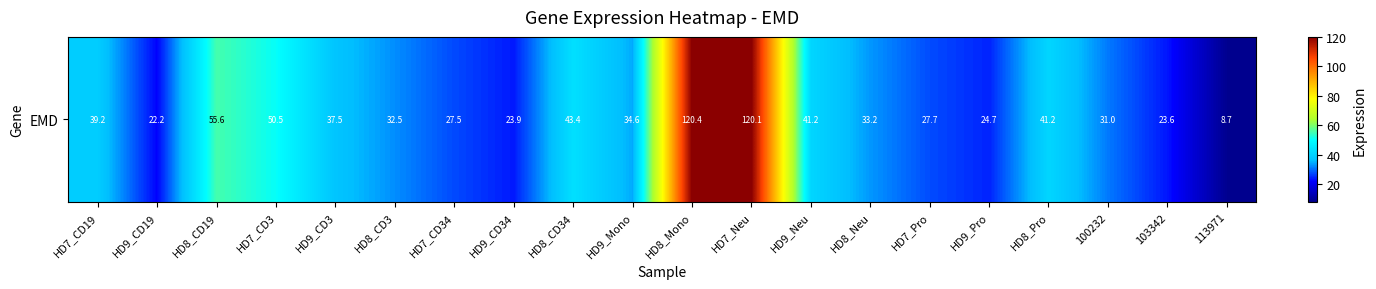

What is the difference between the maximum and minimum values?

111.7